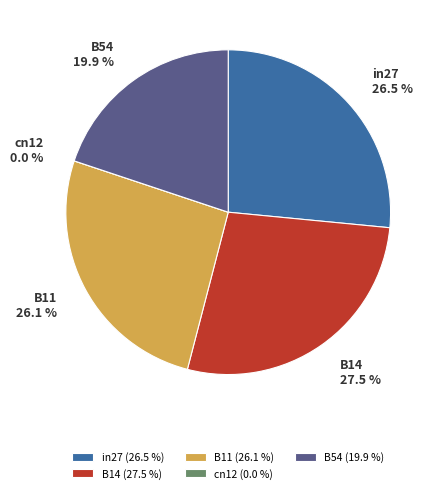

To the nearest percent, what is the difference between the largest and smallest slice percentages?

28%